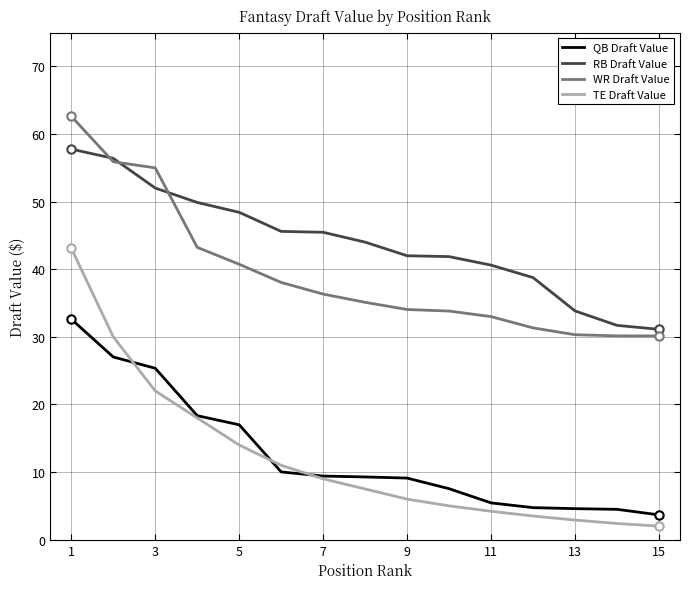

Which series has the largest range (max minus min)?

TE Draft Value